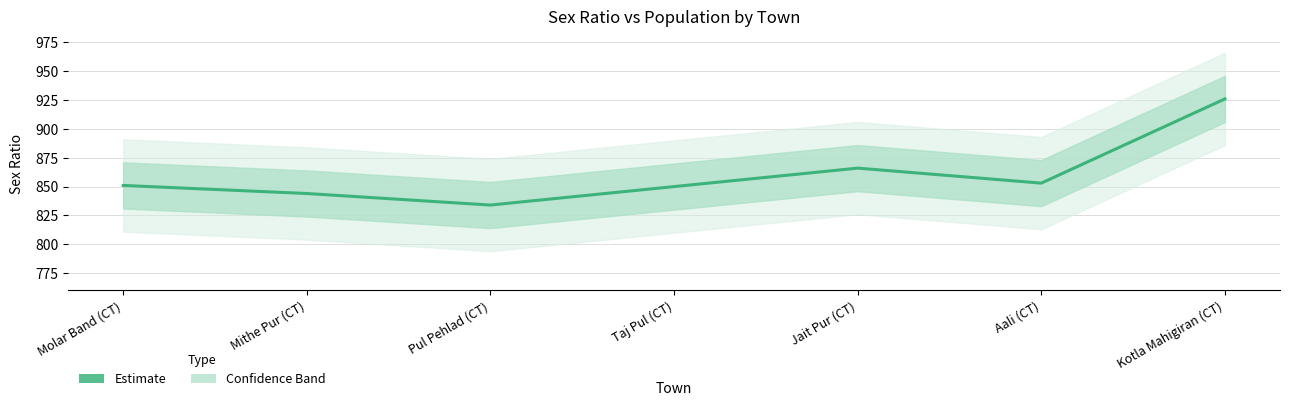

What is the minimum value shown in the chart?

834